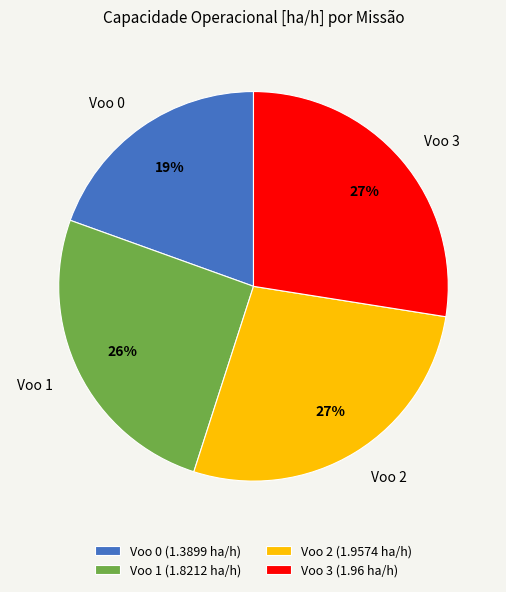

Is the sum of Voo 0 (1.3899 ha/h) and Voo 3 (1.96 ha/h) greater than half?

No